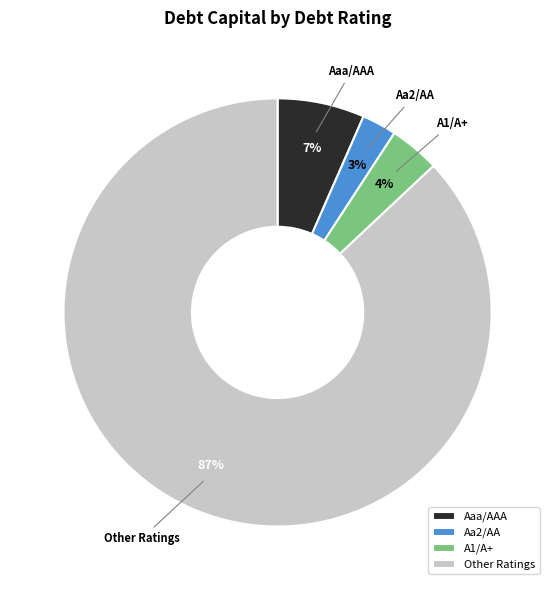

Is there any slice that represents more than half of the pie?

Yes